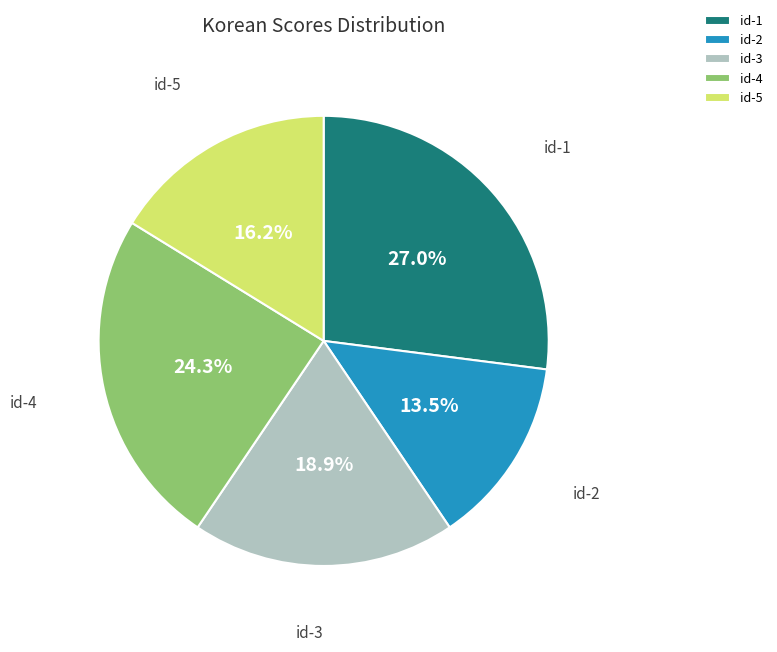

How much of the chart is everything except id-5?

83.8%